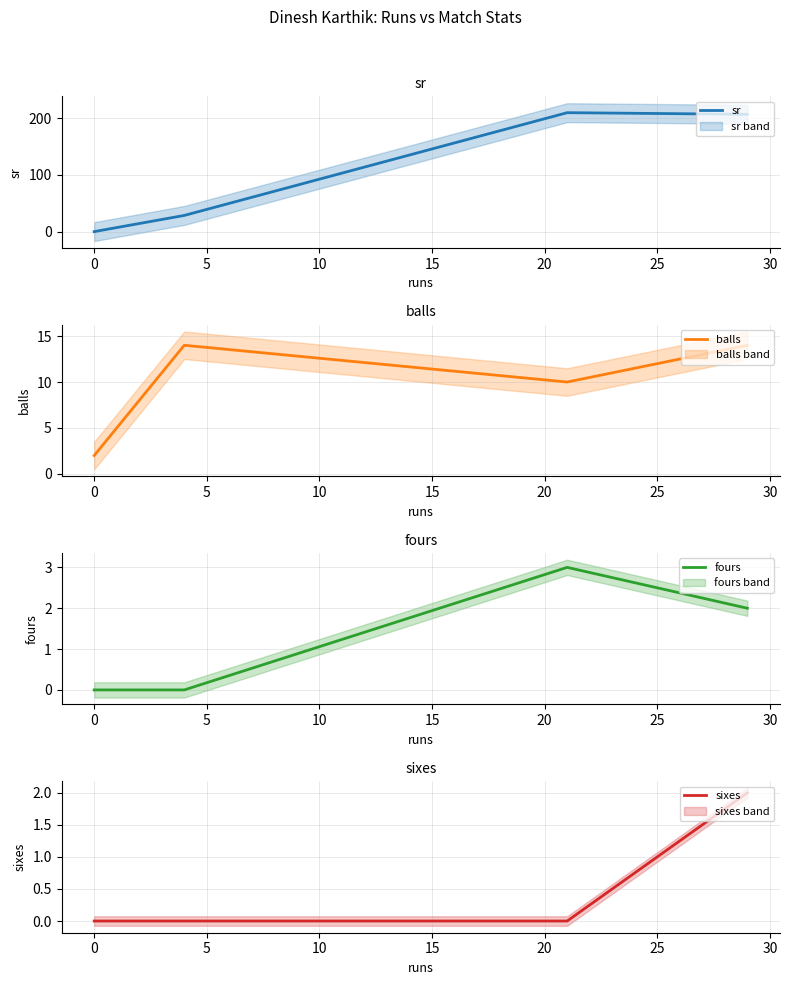

True or false: sr has more than 2 interior local peaks.

False